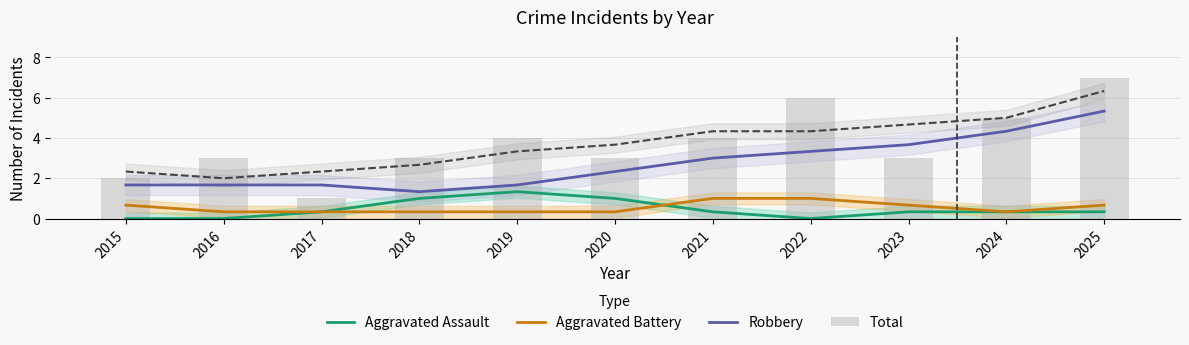

Reading left to right, list all the values displayed in this chart.

Aggravated Assault: 2015=0.0	2016=0.0	2017=0.3	2018=1.0	2019=1.3	2020=1.0	2021=0.3	2022=0.0	2023=0.3	2024=0.3	2025=0.3
Aggravated Battery: 2015=0.7	2016=0.3	2017=0.3	2018=0.3	2019=0.3	2020=0.3	2021=1.0	2022=1.0	2023=0.7	2024=0.3	2025=0.7
Robbery: 2015=1.7	2016=1.7	2017=1.7	2018=1.3	2019=1.7	2020=2.3	2021=3.0	2022=3.3	2023=3.7	2024=4.3	2025=5.3
Total: 2015=2.0	2016=3.0	2017=1.0	2018=3.0	2019=4.0	2020=3.0	2021=4.0	2022=6.0	2023=3.0	2024=5.0	2025=7.0